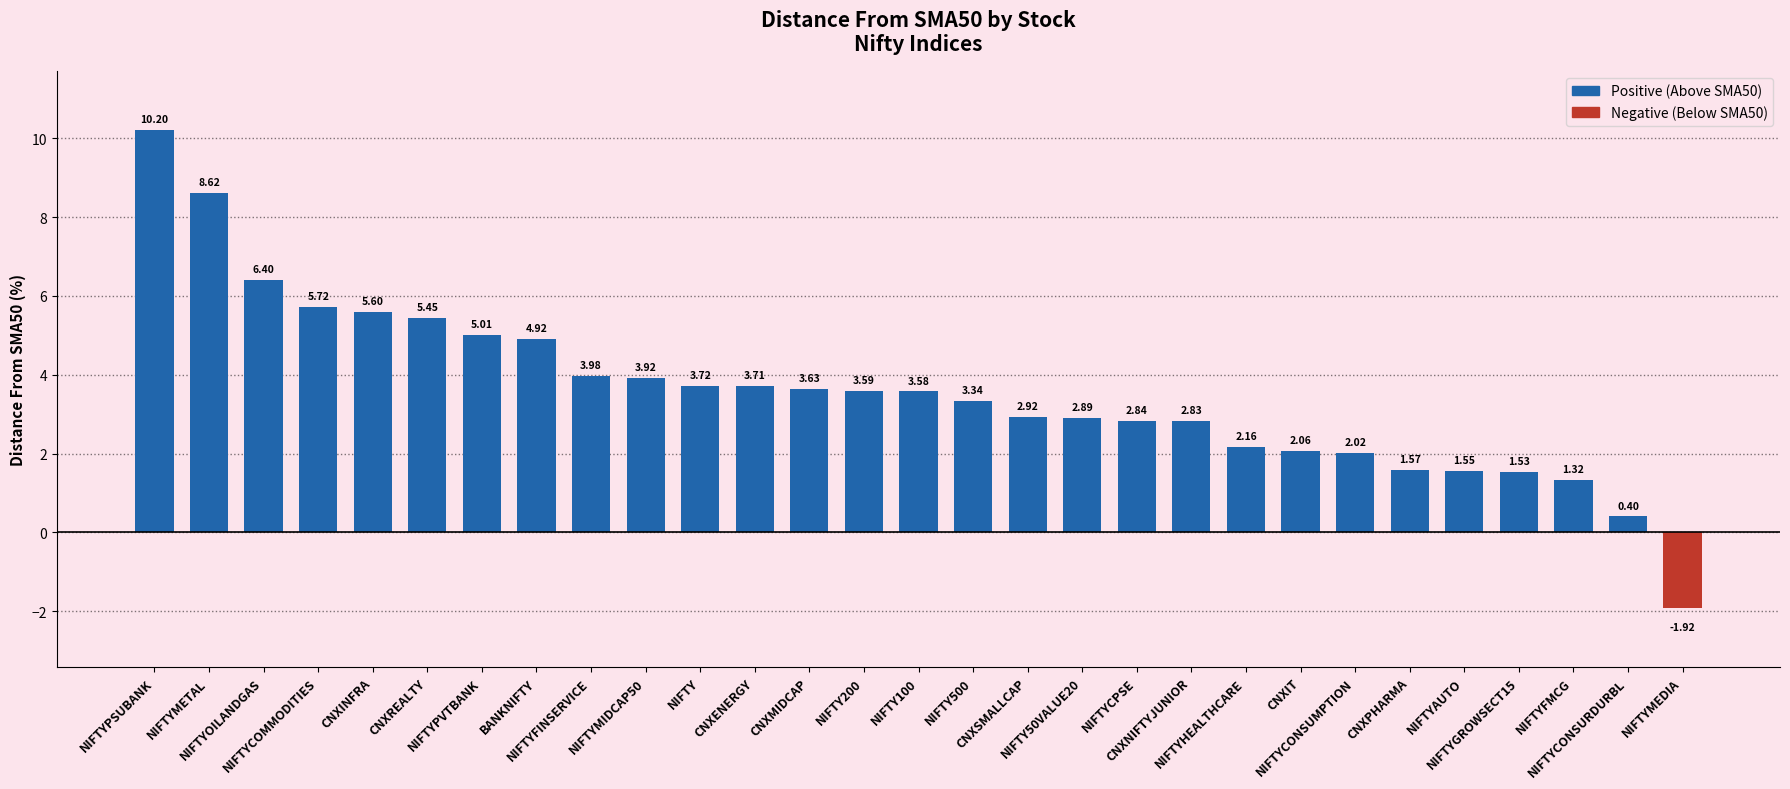

Rank the categories by value from lowest to highest.

NIFTYMEDIA, NIFTYCONSURDURBL, NIFTYFMCG, NIFTYGROWSECT15, NIFTYAUTO, CNXPHARMA, NIFTYCONSUMPTION, CNXIT, NIFTYHEALTHCARE, CNXNIFTYJUNIOR, NIFTYCPSE, NIFTY50VALUE20, CNXSMALLCAP, NIFTY500, NIFTY100, NIFTY200, CNXMIDCAP, CNXENERGY, NIFTY, NIFTYMIDCAP50, NIFTYFINSERVICE, BANKNIFTY, NIFTYPVTBANK, CNXREALTY, CNXINFRA, NIFTYCOMMODITIES, NIFTYOILANDGAS, NIFTYMETAL, NIFTYPSUBANK